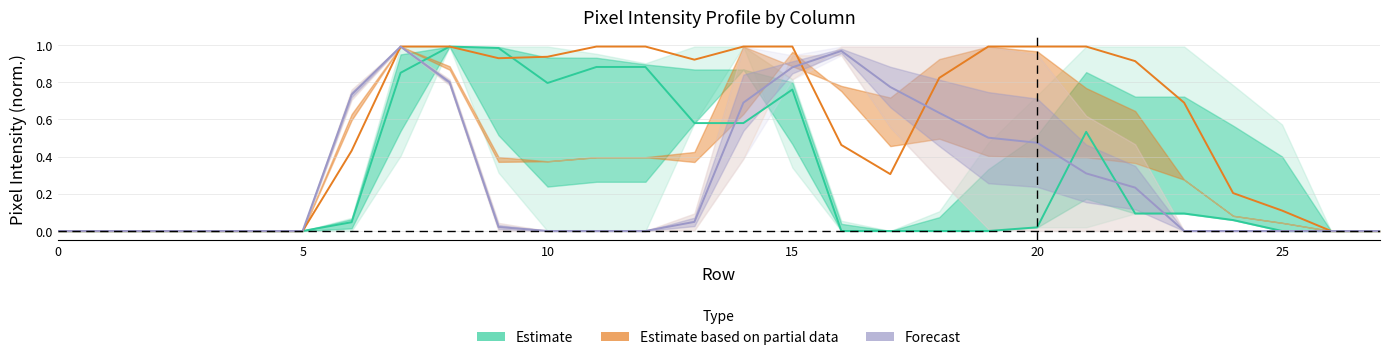

What is the spread (max minus min) of values at 24?

0.2